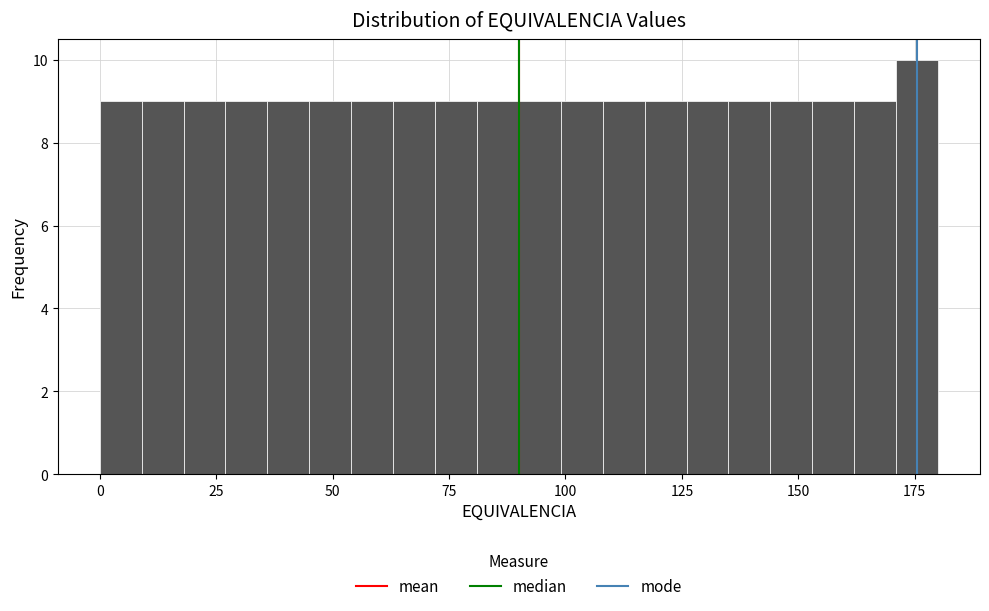

Read against the x-axis, roughly where is the centre of the tallest bar?

175